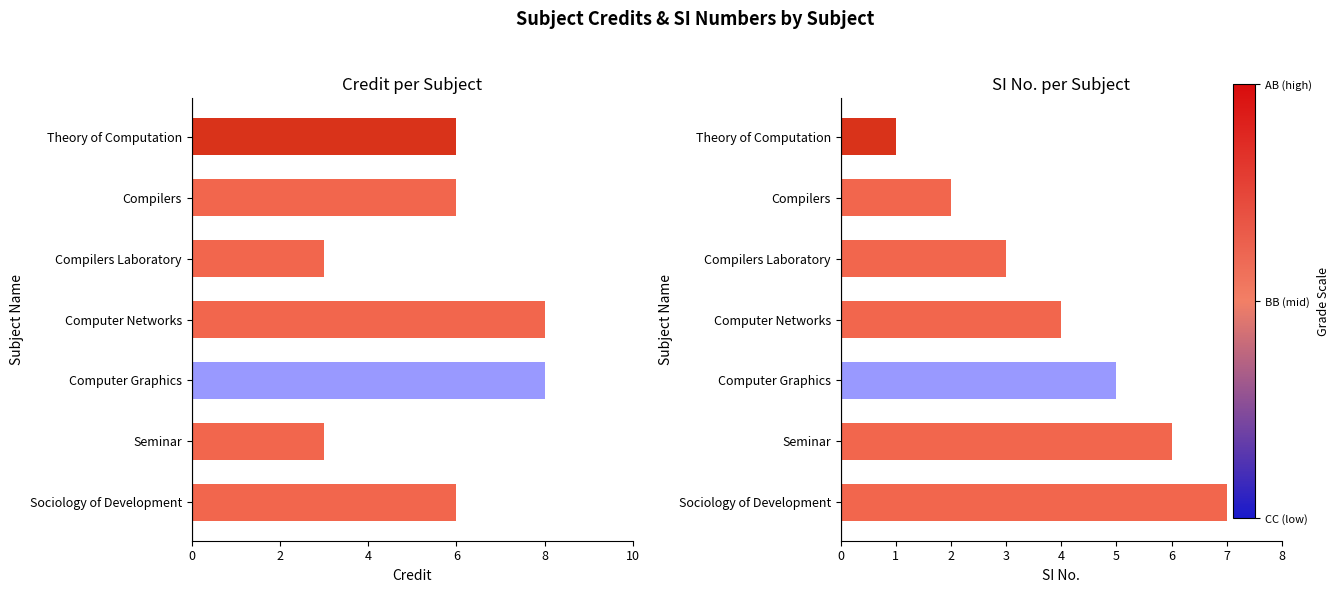

Between 2 and 4, which series saw the biggest shift?

Credit